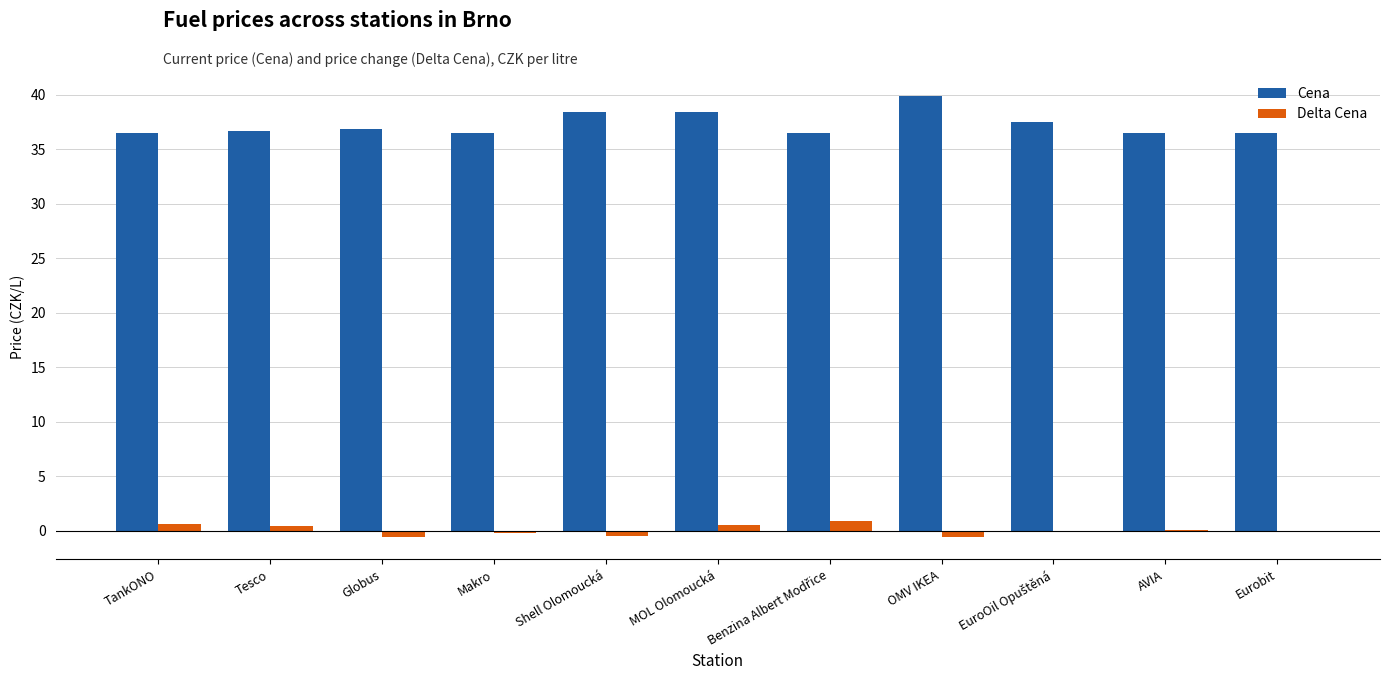

What is the maximum value for Delta Cena?

0.9